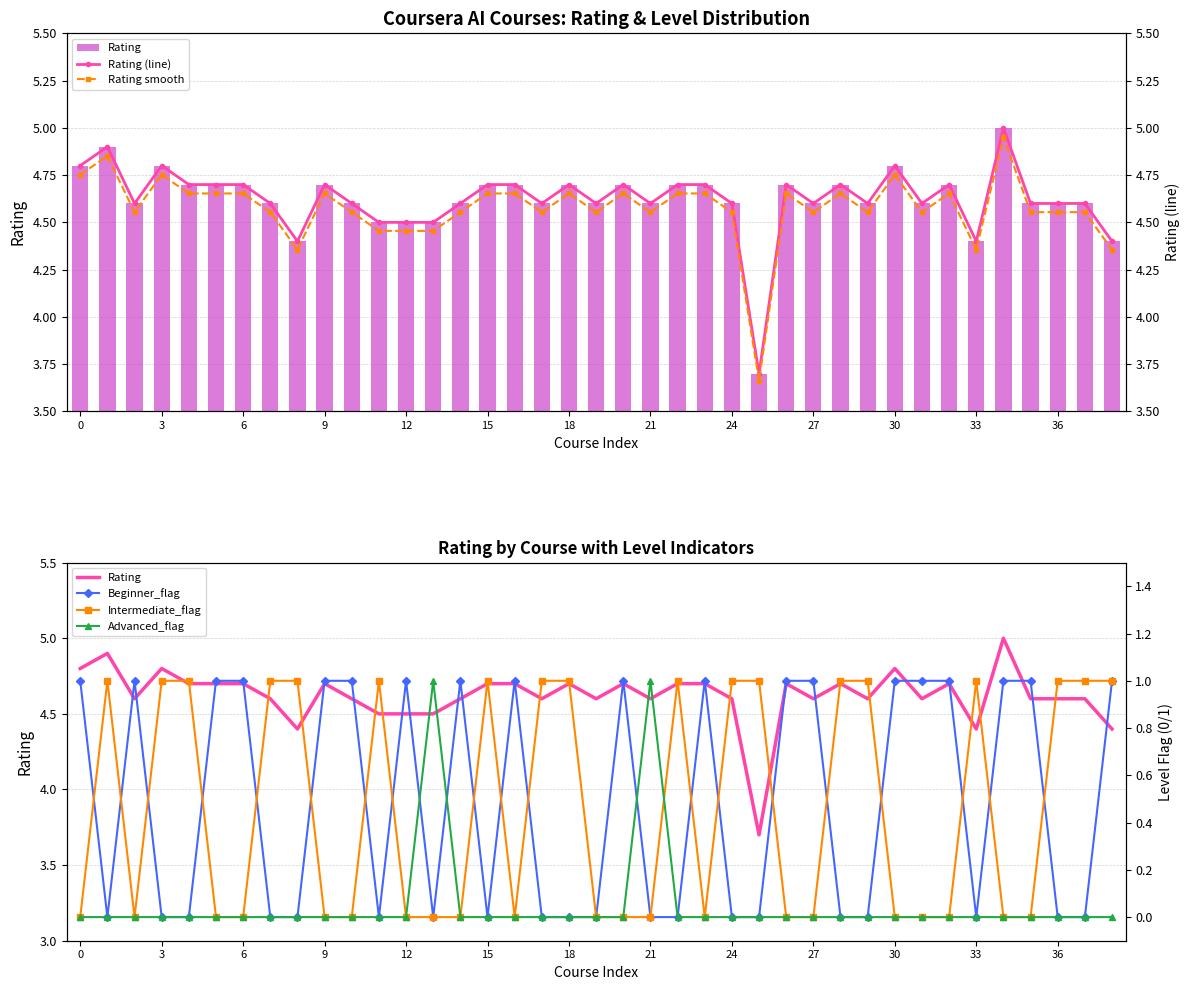

What is the total value across all series at 17?

14.8